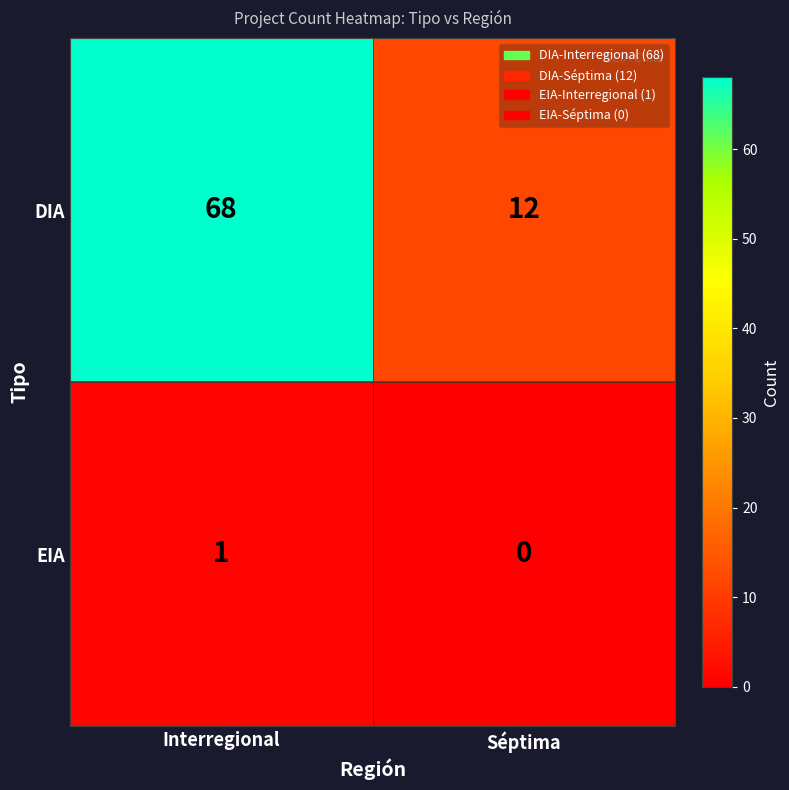

How many series are shown in this chart?

2